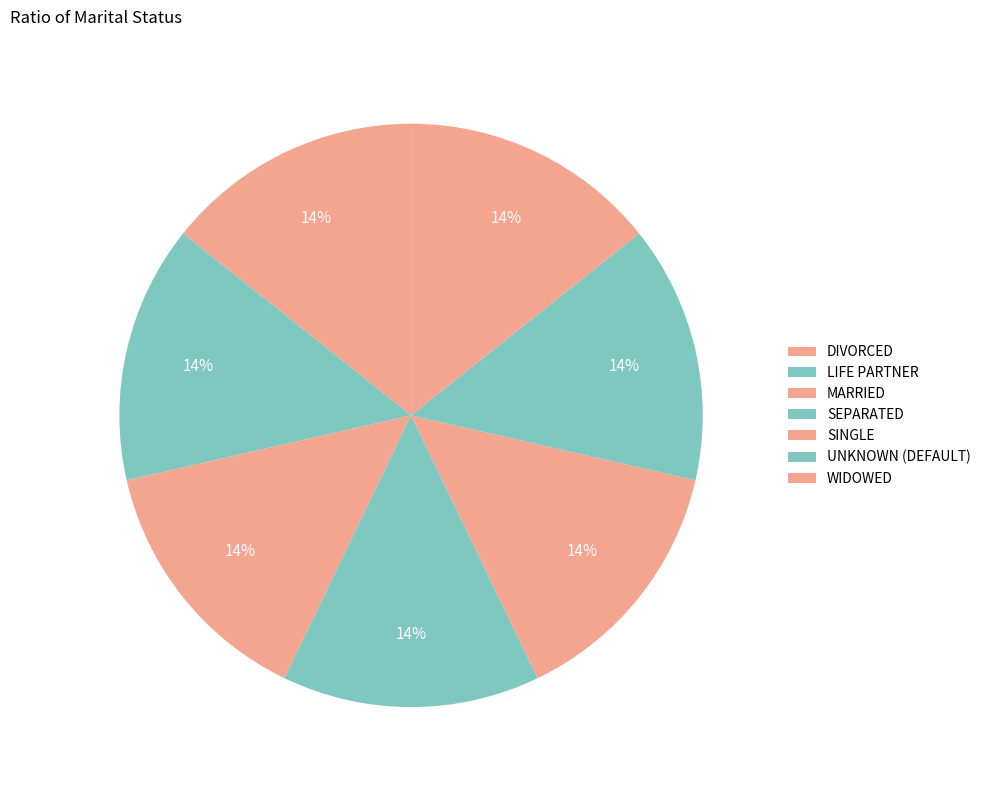

How many slices are in this pie chart?

7